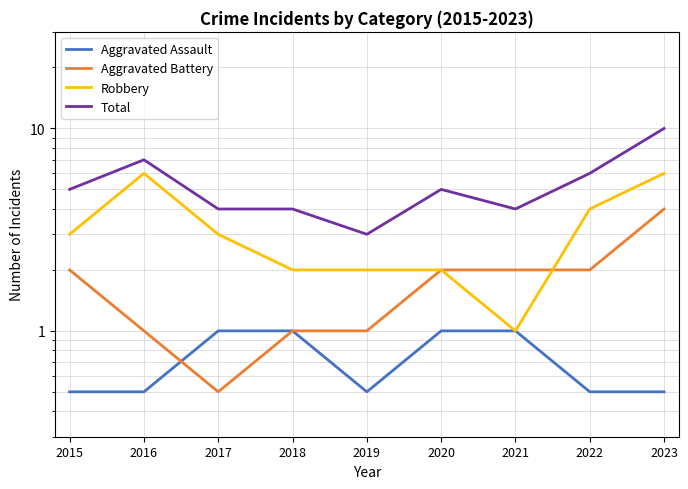

At which category does Aggravated Assault reach its first local valley?

2019